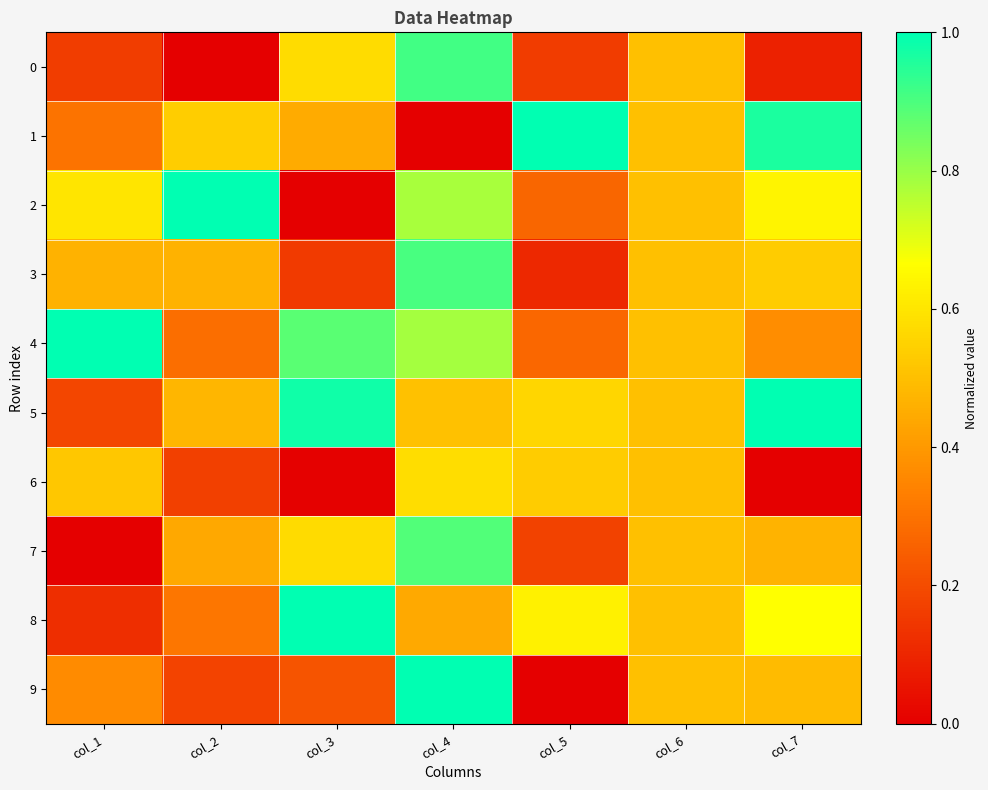

Reading left to right, transcribe all the data shown in this chart.

0: col_1=0.2	col_2=0.0	col_3=0.6	col_4=0.9	col_5=0.2	col_6=0.5	col_7=0.1
1: col_1=0.3	col_2=0.5	col_3=0.4	col_4=0.0	col_5=1.0	col_6=0.5	col_7=1.0
2: col_1=0.6	col_2=1.0	col_3=0.0	col_4=0.8	col_5=0.3	col_6=0.5	col_7=0.6
3: col_1=0.5	col_2=0.5	col_3=0.2	col_4=0.9	col_5=0.1	col_6=0.5	col_7=0.5
4: col_1=1.0	col_2=0.3	col_3=0.9	col_4=0.8	col_5=0.3	col_6=0.5	col_7=0.4
5: col_1=0.2	col_2=0.5	col_3=1.0	col_4=0.5	col_5=0.6	col_6=0.5	col_7=1.0
6: col_1=0.5	col_2=0.2	col_3=0.0	col_4=0.6	col_5=0.5	col_6=0.5	col_7=0.0
7: col_1=0.0	col_2=0.4	col_3=0.6	col_4=0.9	col_5=0.2	col_6=0.5	col_7=0.5
8: col_1=0.1	col_2=0.3	col_3=1.0	col_4=0.4	col_5=0.6	col_6=0.5	col_7=0.7
9: col_1=0.4	col_2=0.2	col_3=0.2	col_4=1.0	col_5=0.0	col_6=0.5	col_7=0.5